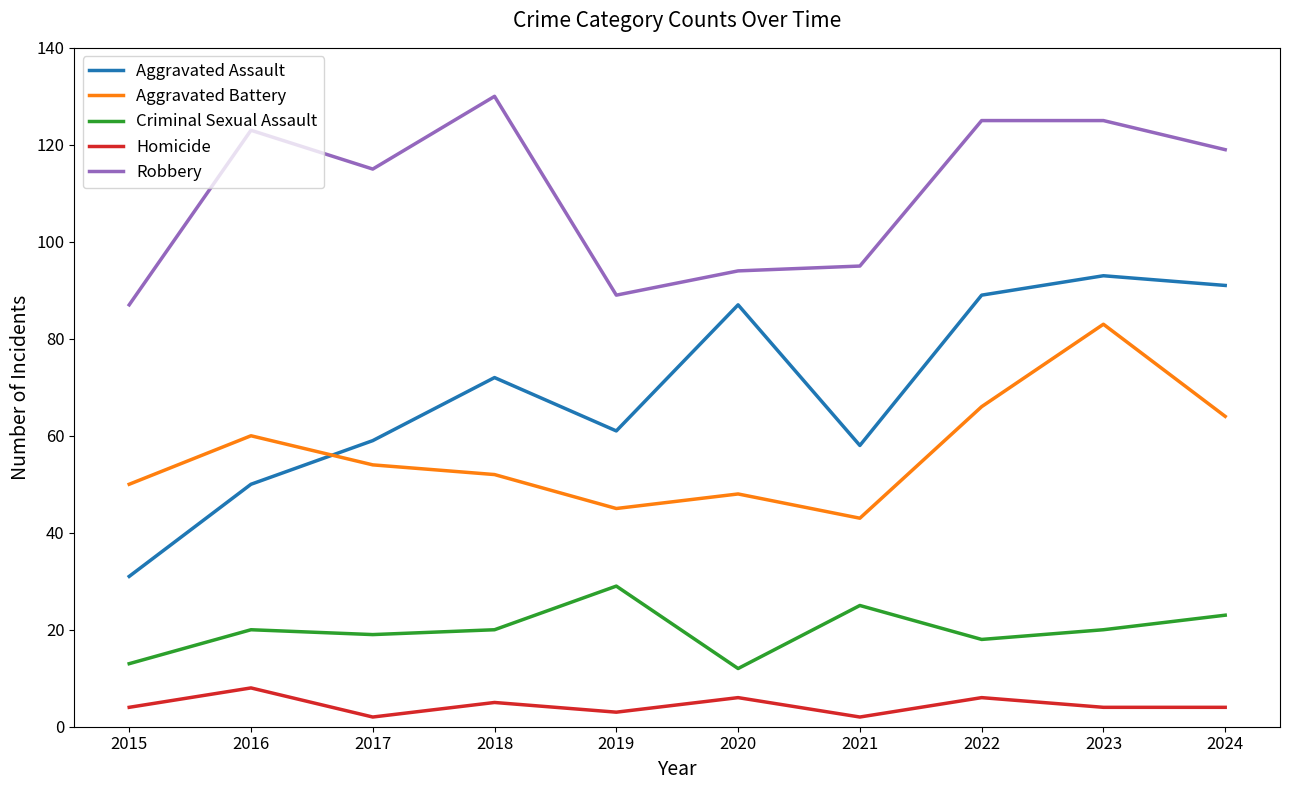

At which category is the sum across all series the highest?

2023